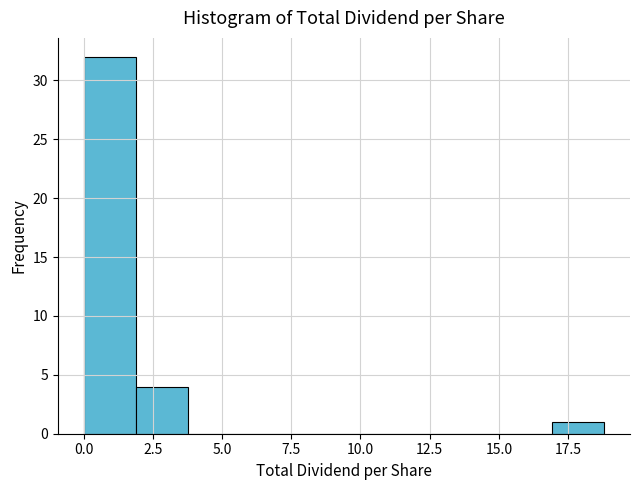

Read against the x-axis, roughly where is the centre of the tallest bar?

1.0